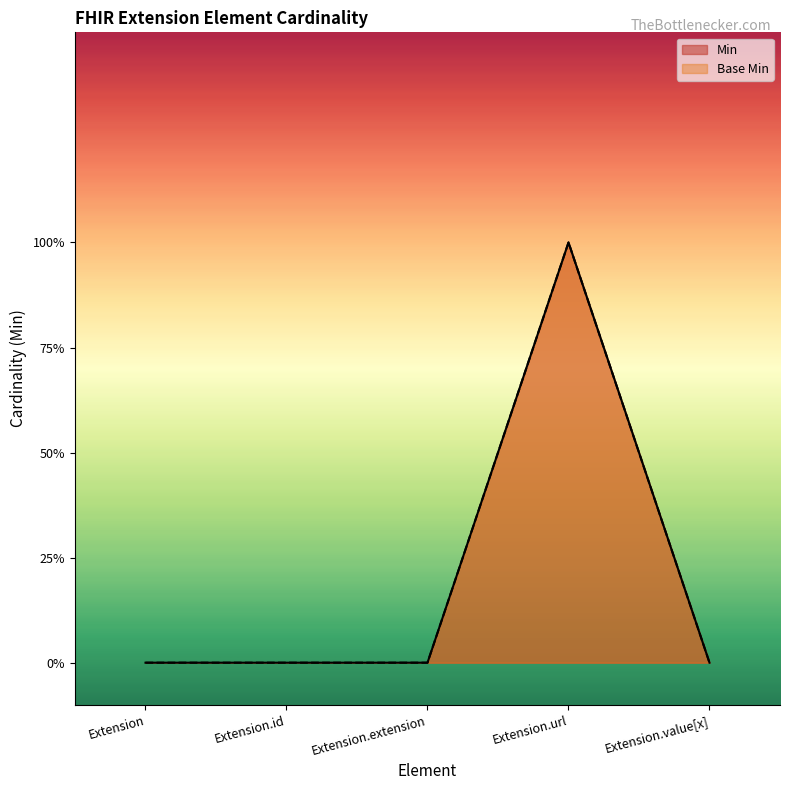

How many distinct data groups are displayed?

2